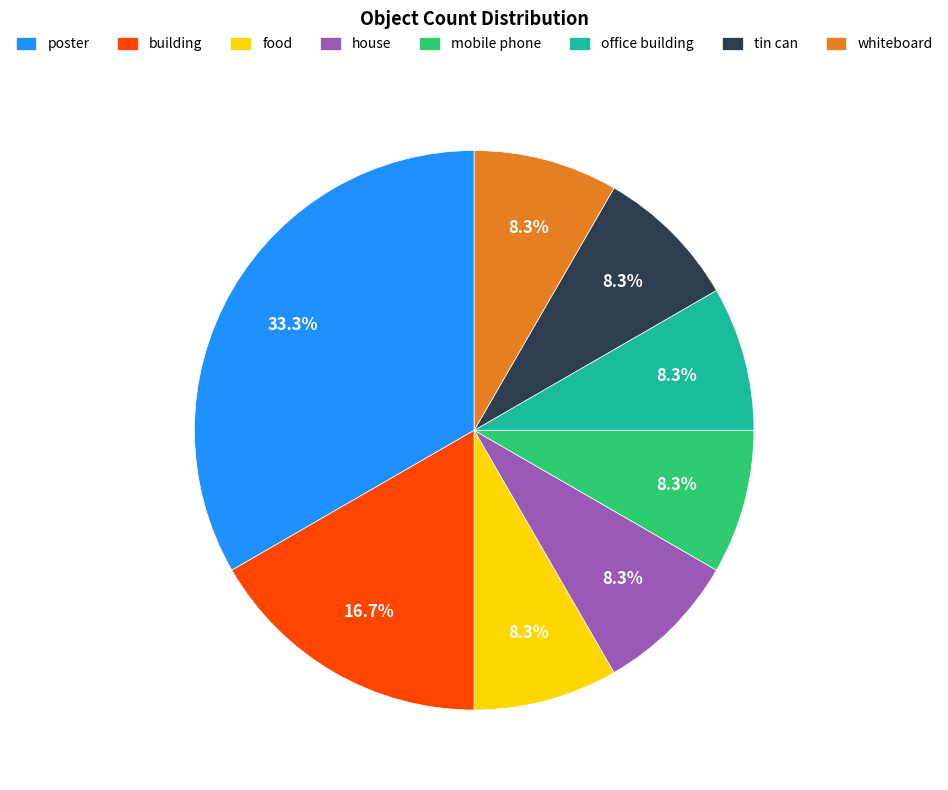

Count the number of slices in the pie.

8